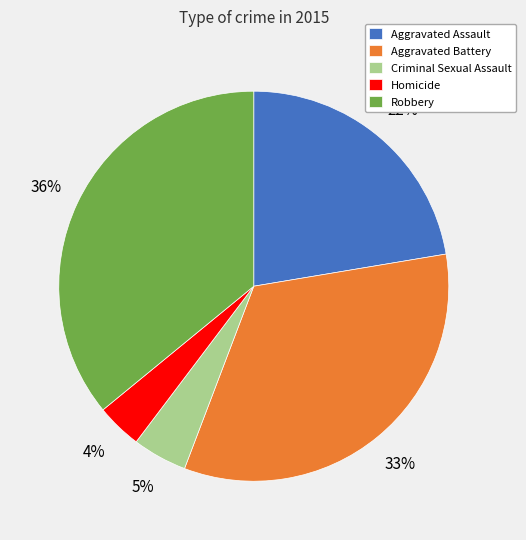

How many segments does this pie chart have?

5